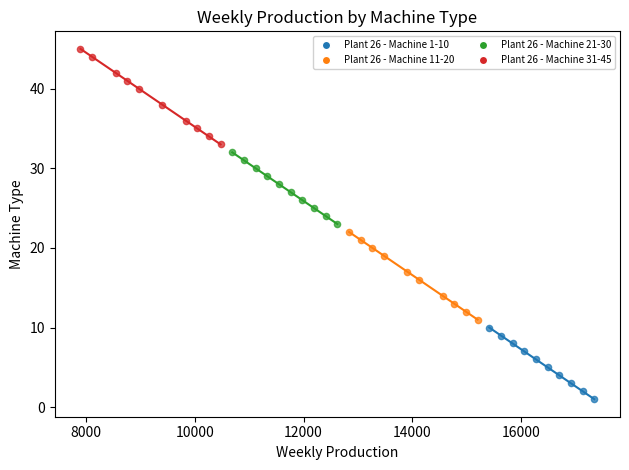

Which series has the largest Y range (max minus min)?

Plant 26 - Machine 31-45